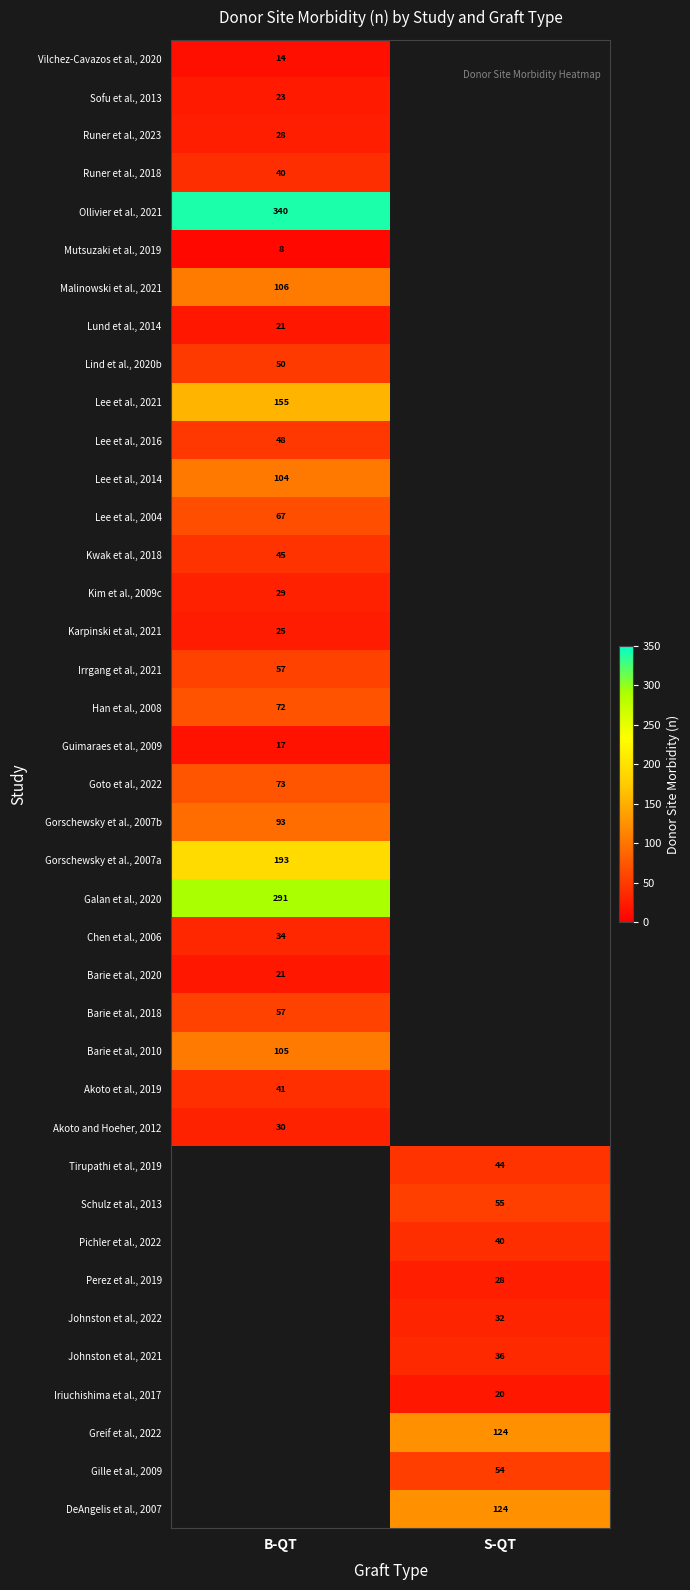

Is it true that Barie et al., 2018 equals 75 at B-QT?

False